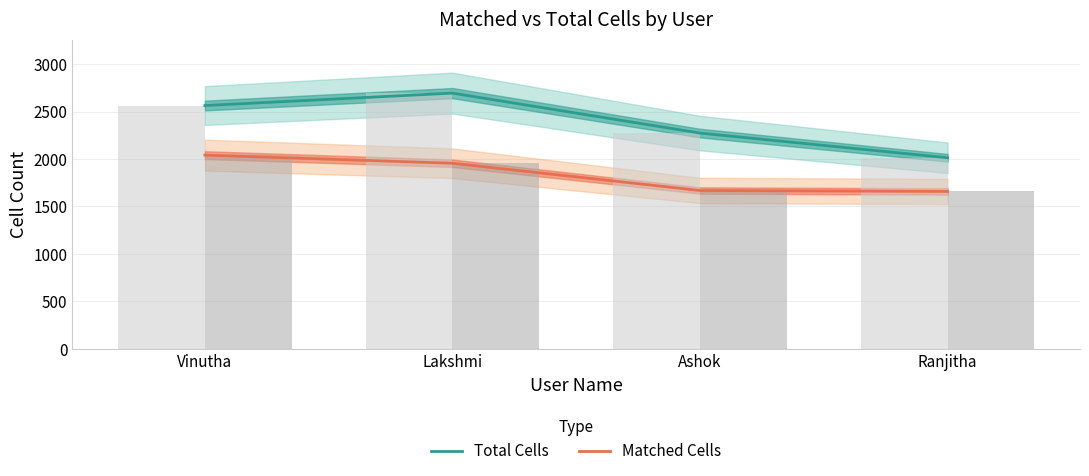

List the labels in order of Matched Cells value, largest first.

Vinutha, Lakshmi, Ashok, Ranjitha